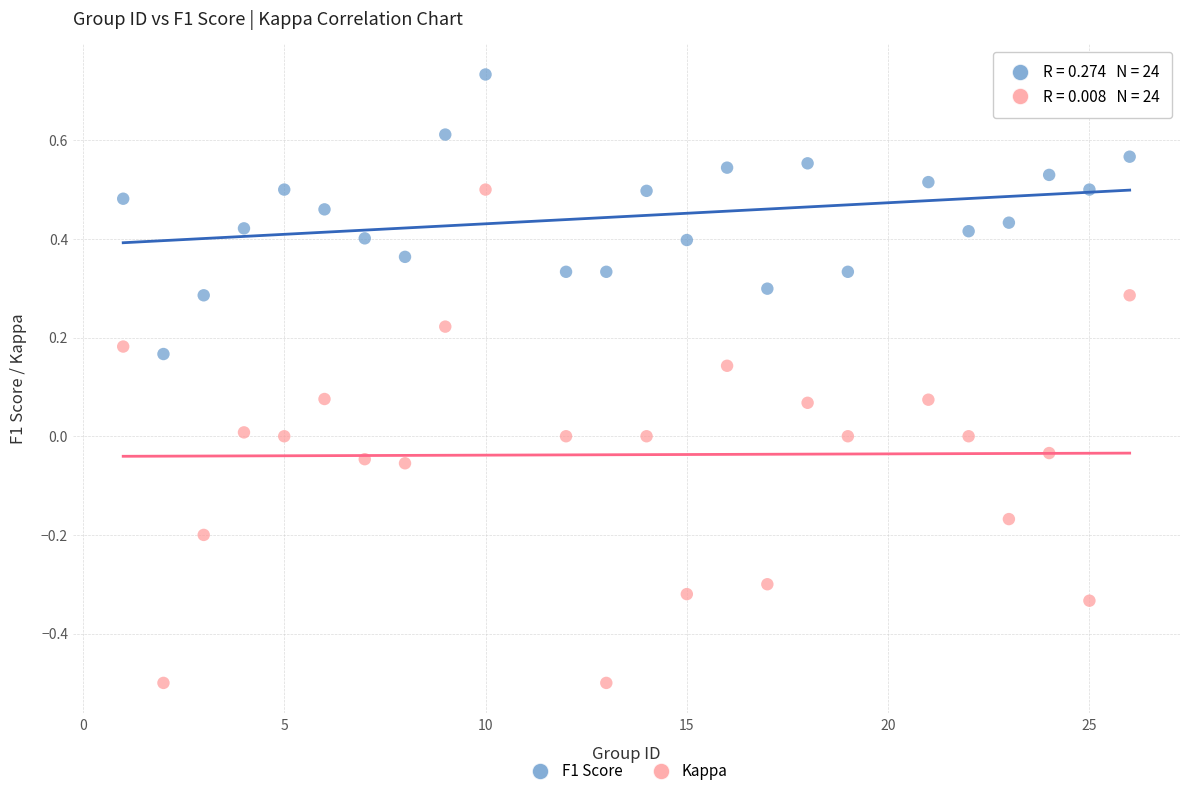

Across all data points, what is the range of X values (max minus min)?

25.0